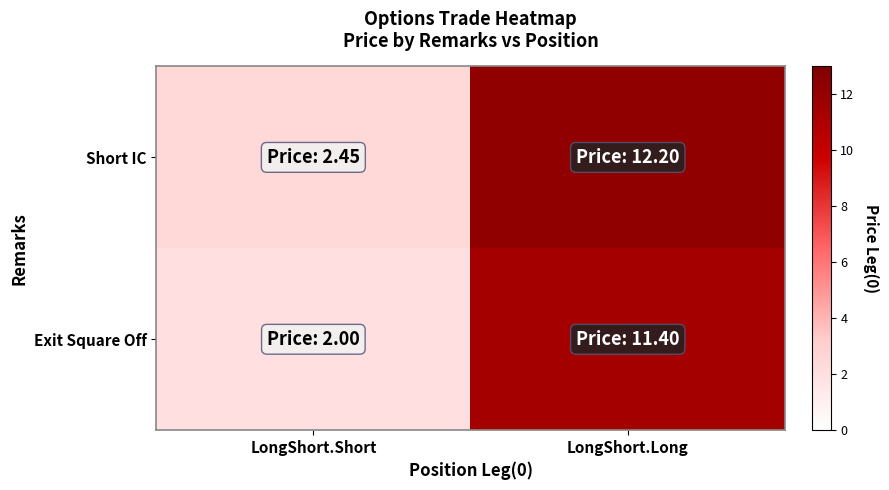

Which series changed the most between LongShort.Short and LongShort.Long?

Short IC